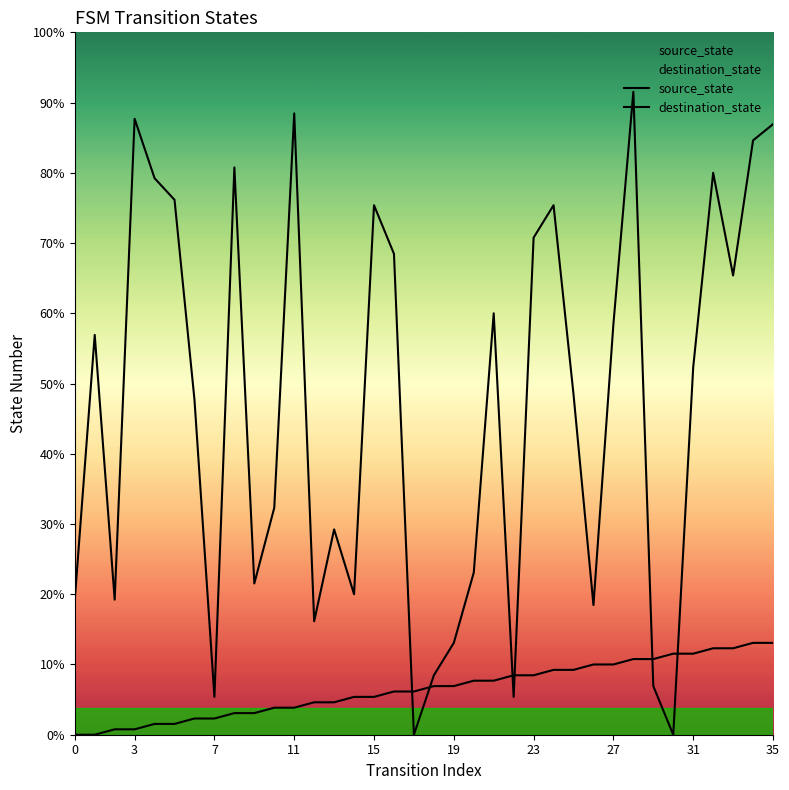

Where do source_state and destination_state first cross each other?

16 and 17